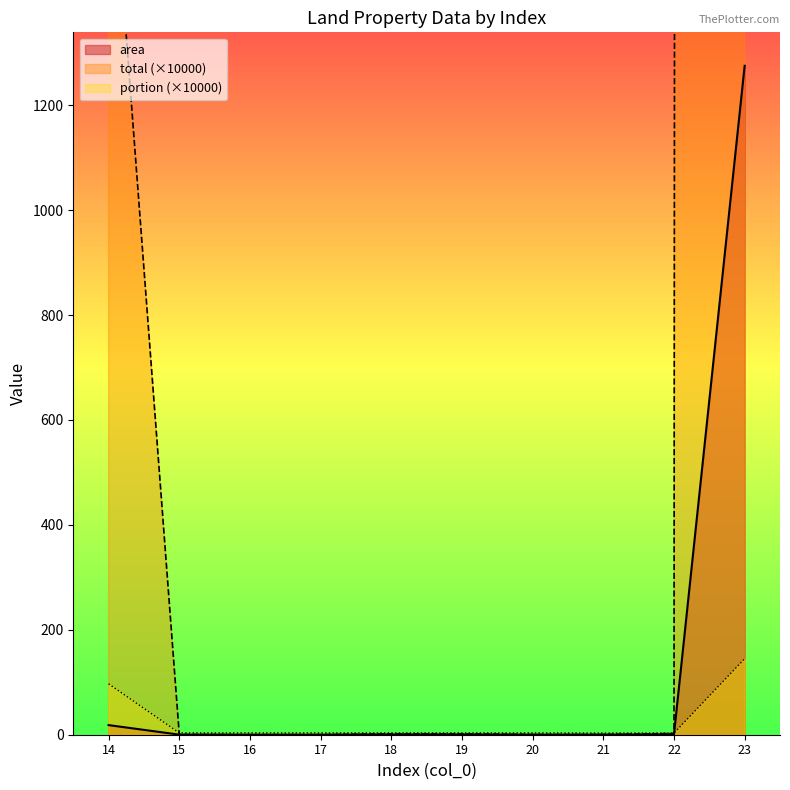

Count the number of data series in this chart.

3